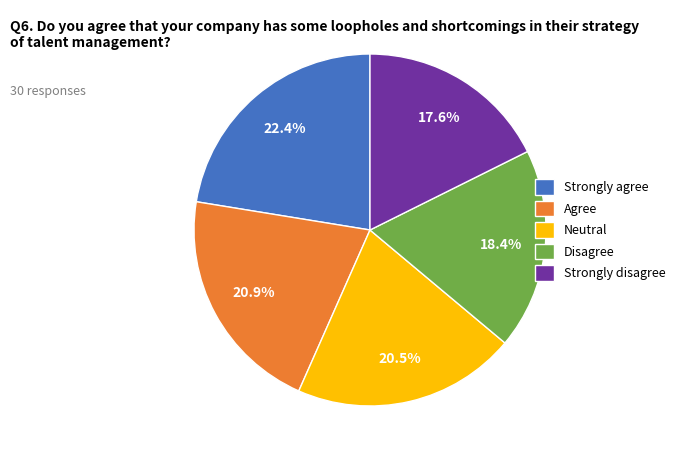

Is the sum of Strongly disagree and Disagree greater than half?

No